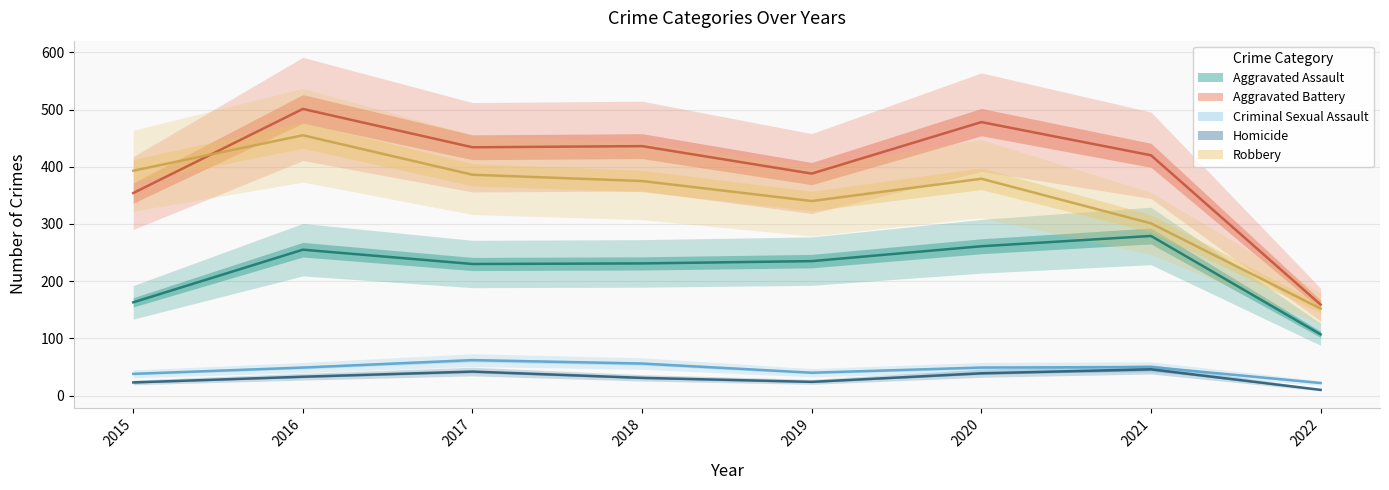

Reading left to right, transcribe all the data shown in this chart.

Aggravated Assault: 2015=163	2016=255	2017=230	2018=231	2019=235	2020=261	2021=279	2022=107
Aggravated Battery: 2015=354	2016=501	2017=434	2018=436	2019=388	2020=478	2021=420	2022=159
Criminal Sexual Assault: 2015=38	2016=49	2017=62	2018=56	2019=40	2020=49	2021=50	2022=22
Homicide: 2015=23	2016=33	2017=42	2018=31	2019=24	2020=39	2021=46	2022=10
Robbery: 2015=393	2016=455	2017=386	2018=375	2019=340	2020=379	2021=301	2022=152